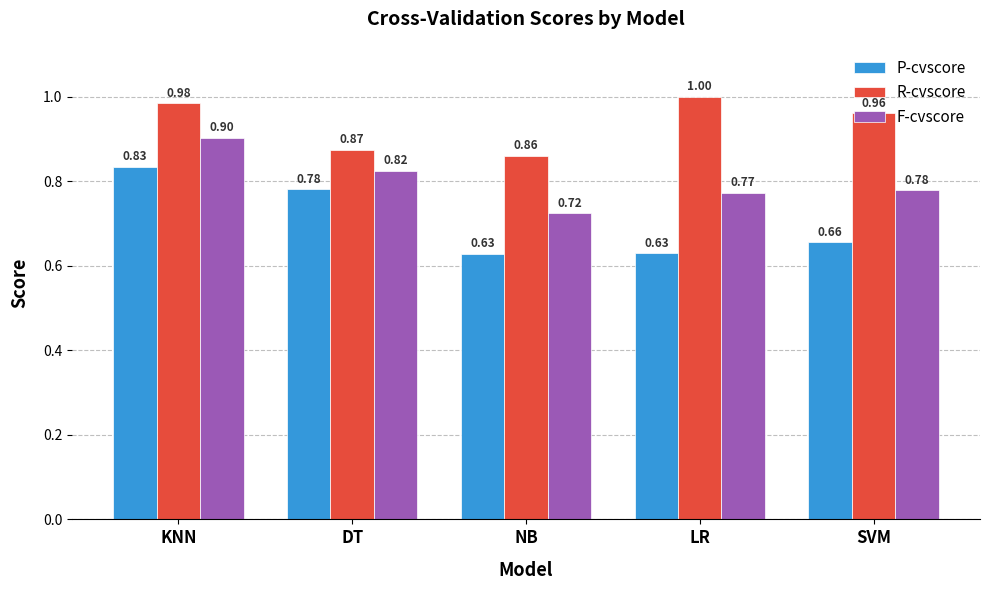

What is the difference between the maximum and minimum values in the F-cvscore series?

0.2